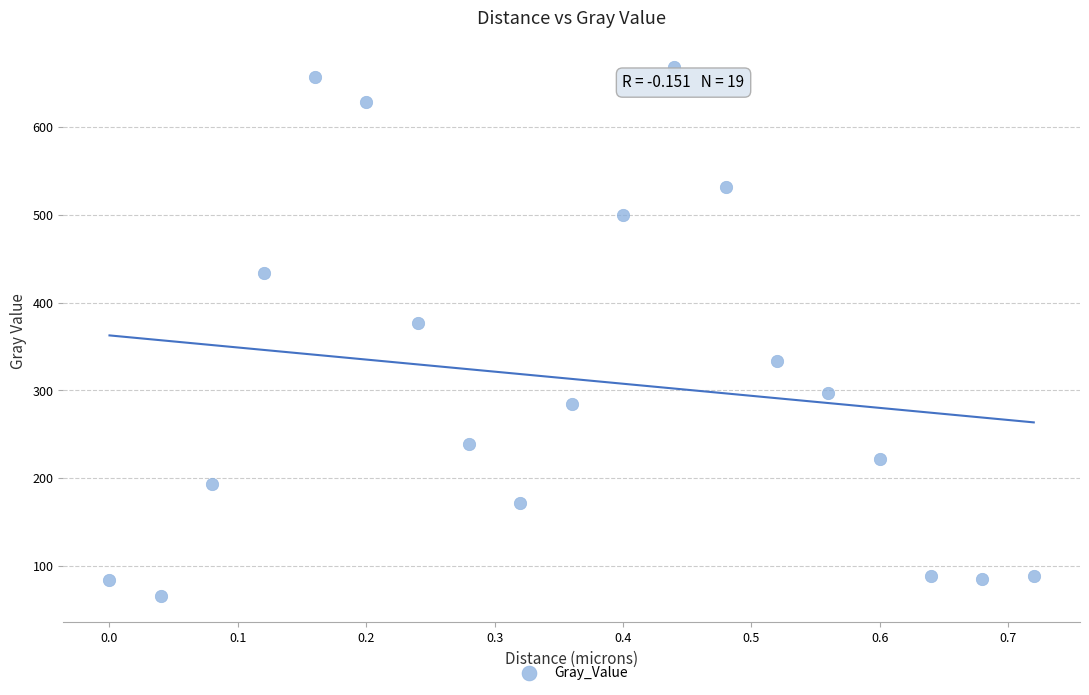

What Y value in the scatter plot is closest to 367?

376.9